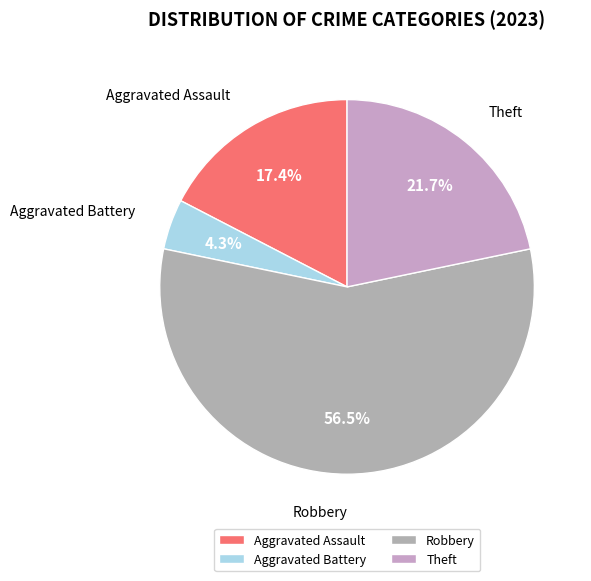

Rank the categories by value from lowest to highest.

Aggravated Battery, Aggravated Assault, Theft, Robbery